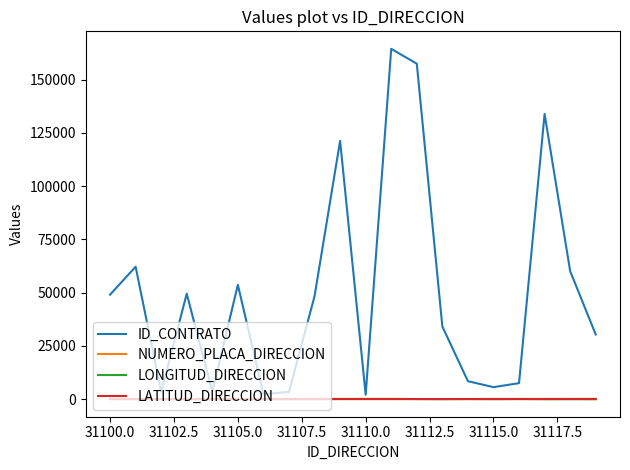

Which series has the largest range (max minus min)?

ID_CONTRATO